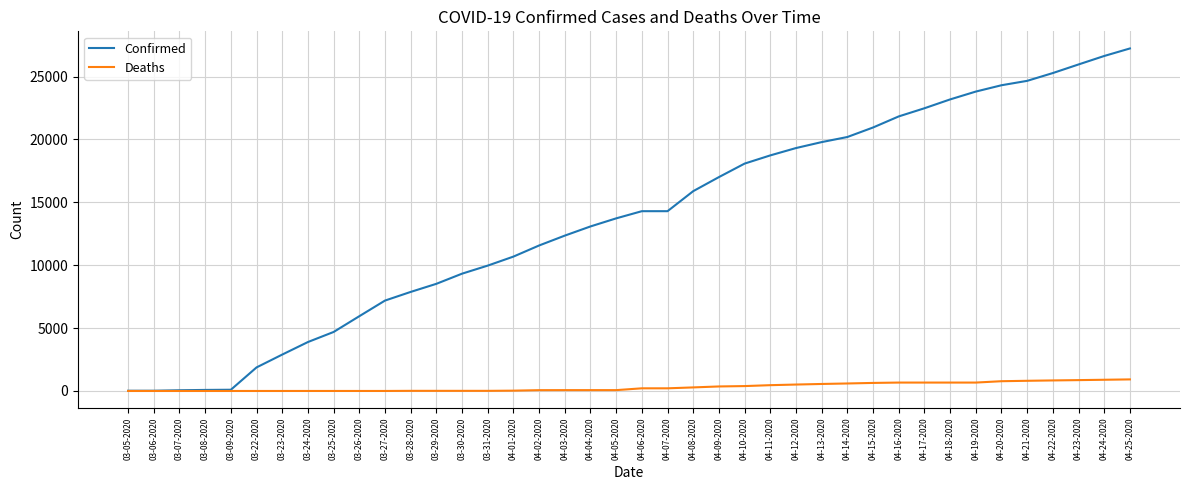

How many categories are shown in the chart?

40